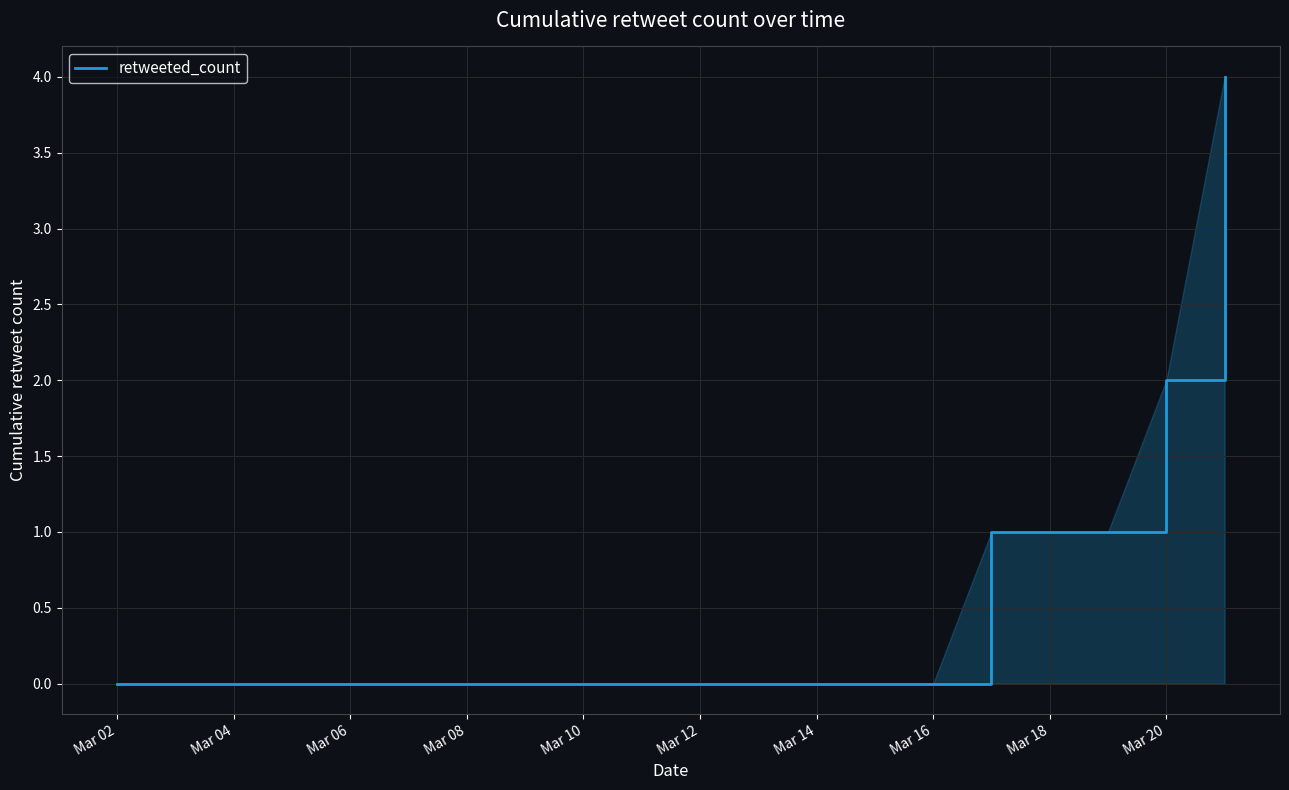

What is the maximum value shown in the chart?

4